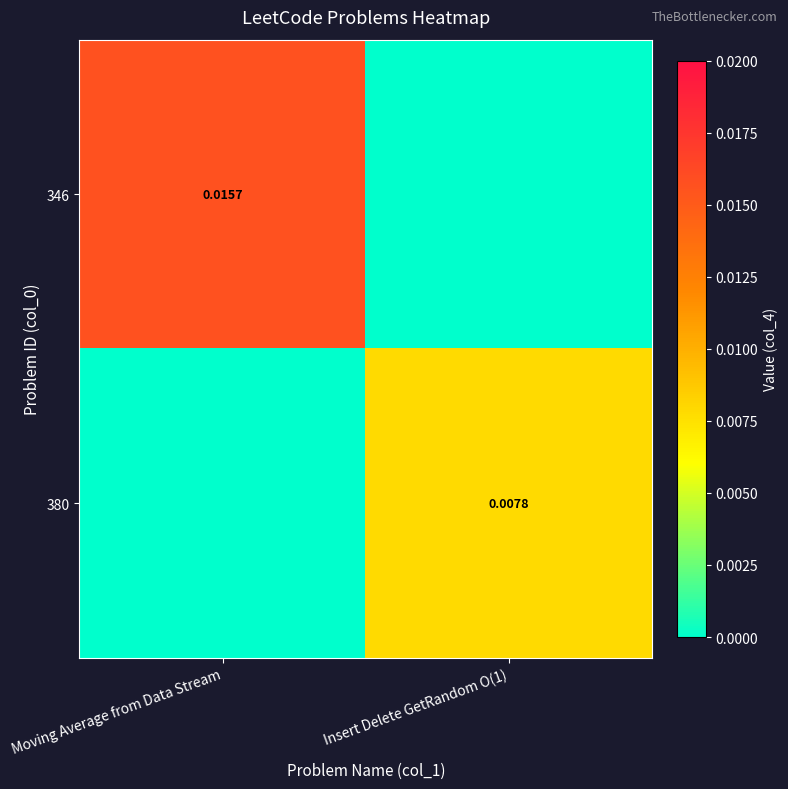

How many distinct data groups are displayed?

2